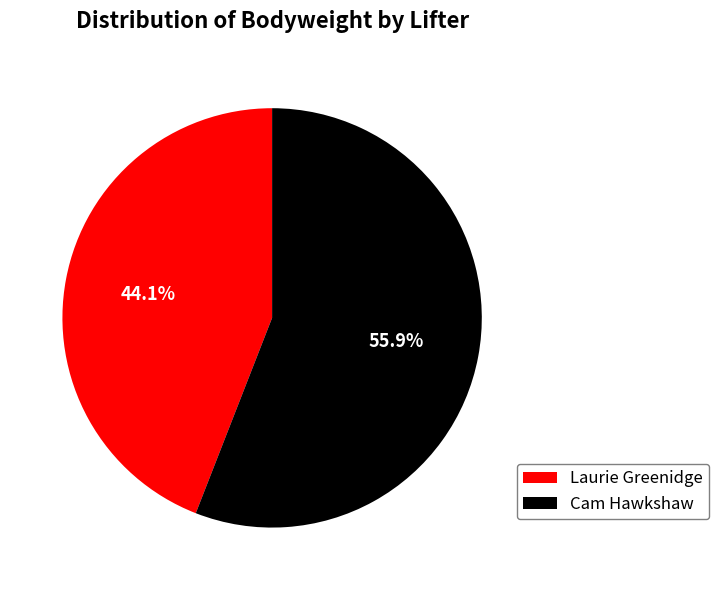

What is the majority slice?

Cam Hawkshaw